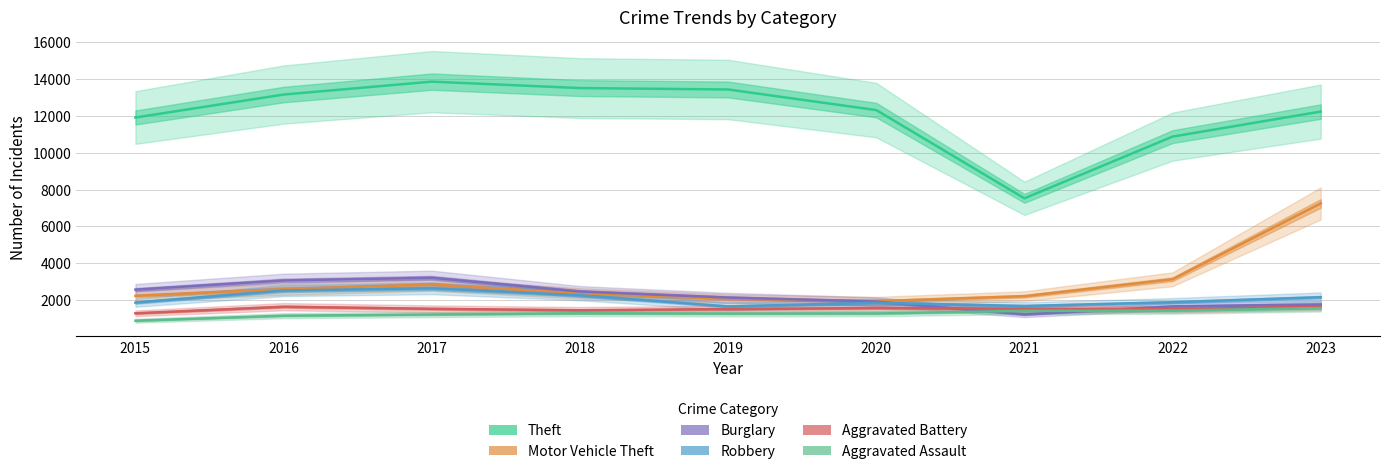

What is the spread (max minus min) of values at 2022?

9437